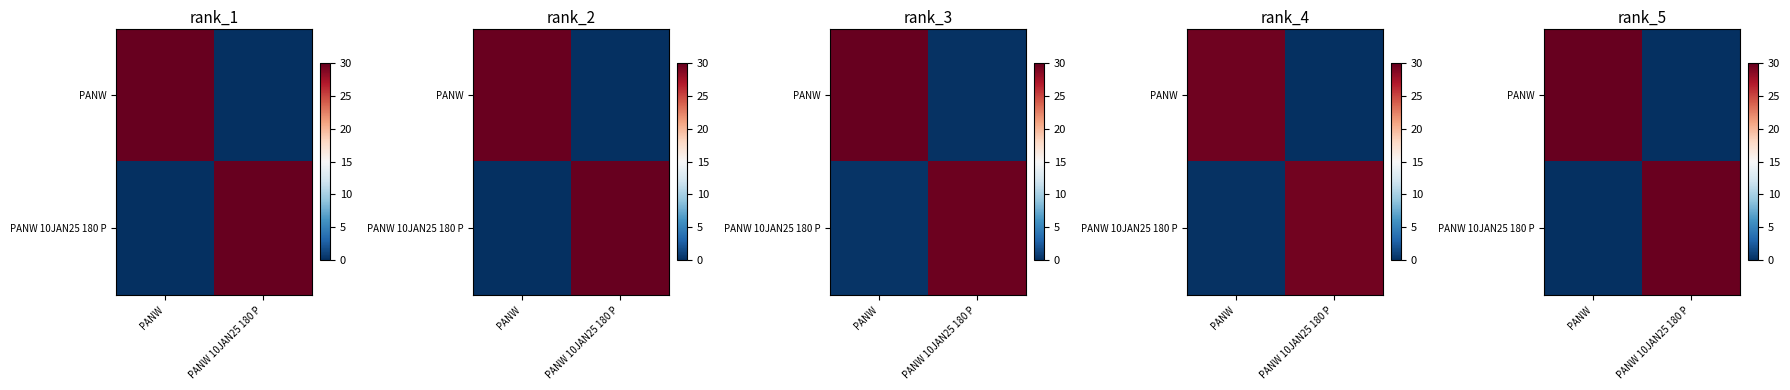

At how many categories does at least one series exceed 87?

2